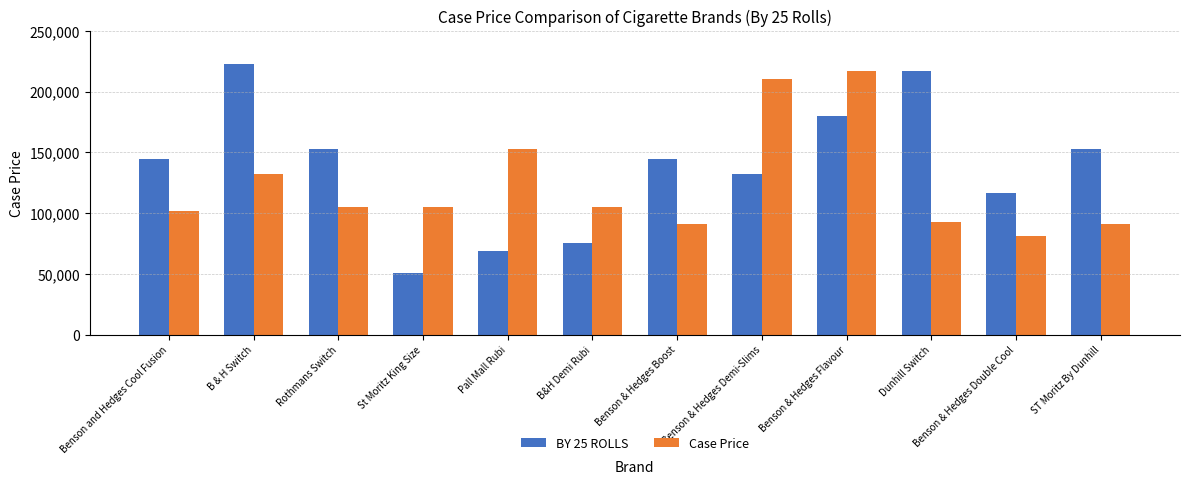

What is the label of the 5th bar from the right?

Benson & Hedges Demi-Slims